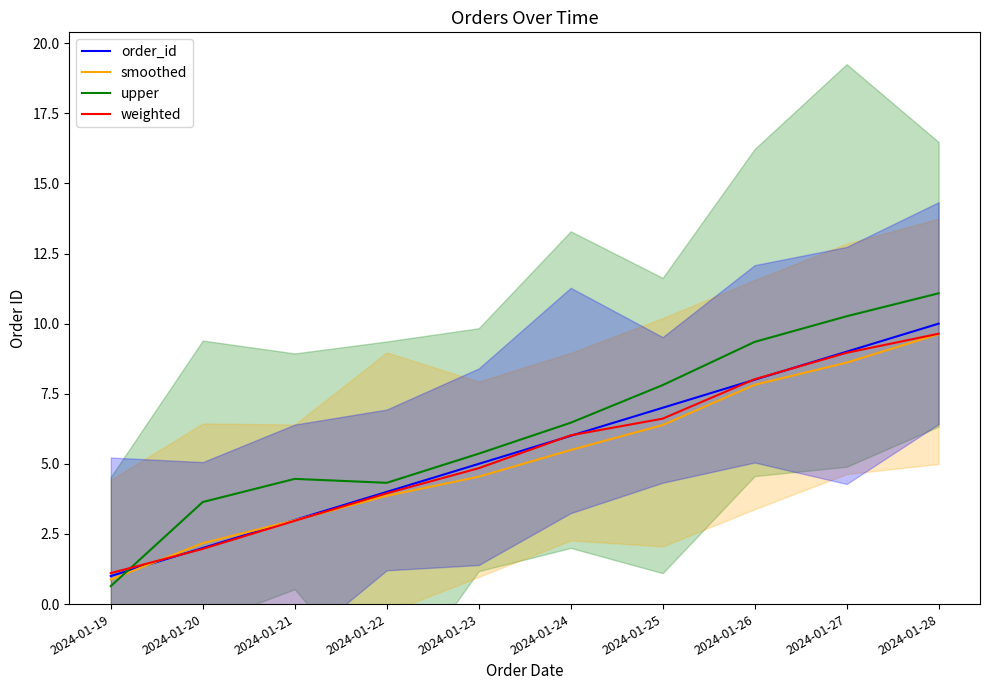

How many lines are shown in the chart?

4